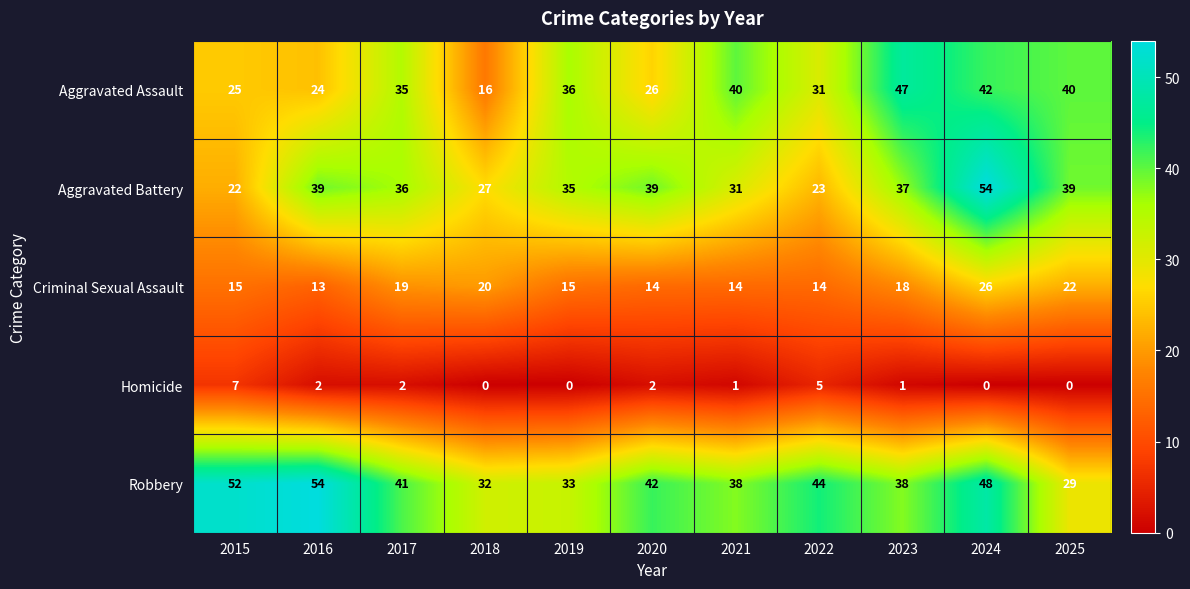

Between 2015 and 2025, which series saw the biggest shift?

Robbery